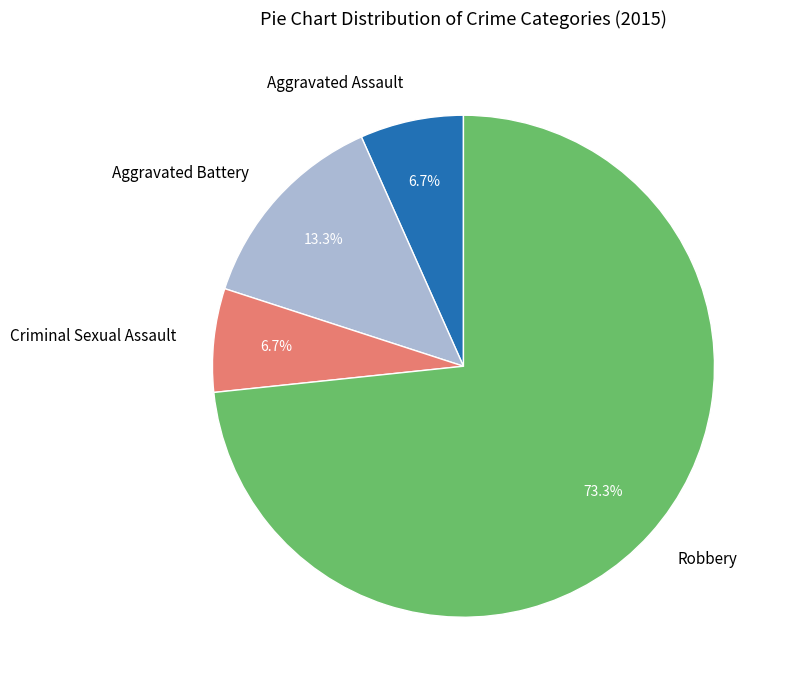

Which slice is the largest?

Robbery